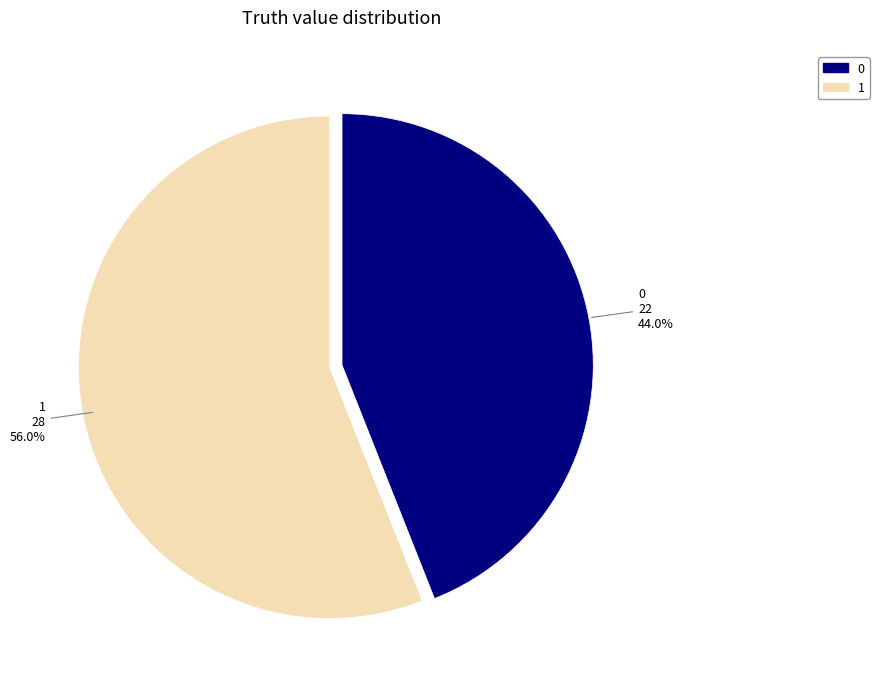

To the nearest percent, what is the difference between the largest and smallest slice percentages?

12%